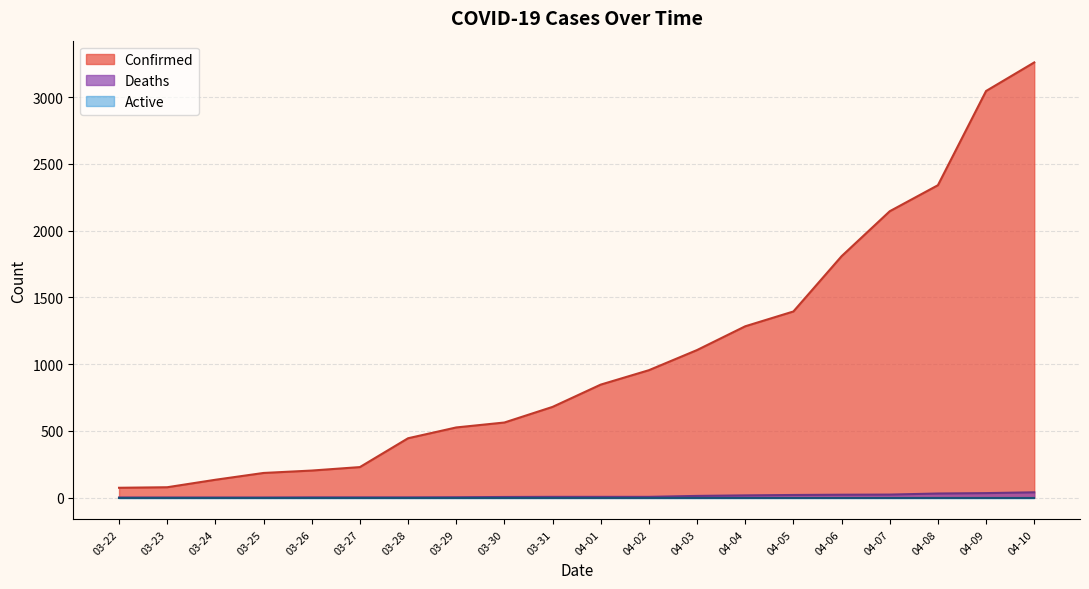

True or false: Confirmed has a value of 600 at 04-06.

False